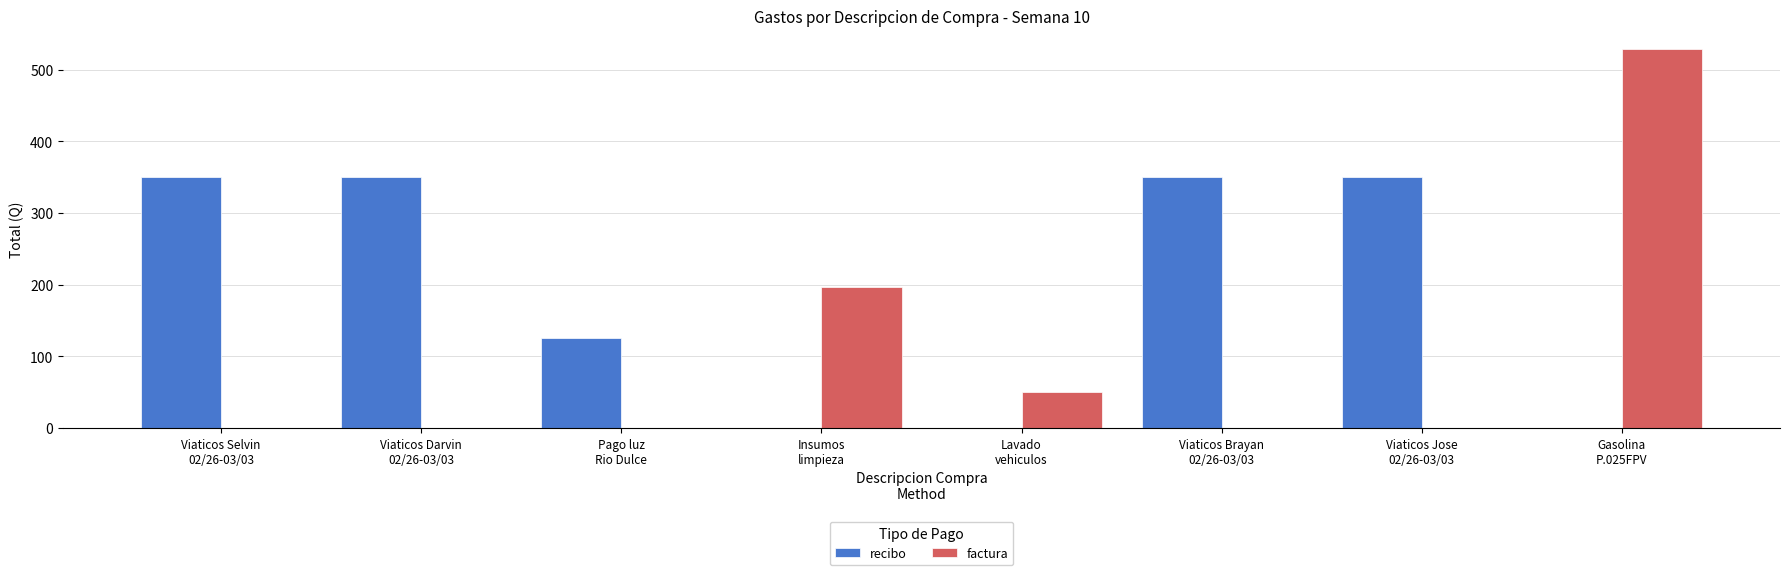

The factura series shows -366.8 at Viaticos Brayan
02/26-03/03. True or false?

False